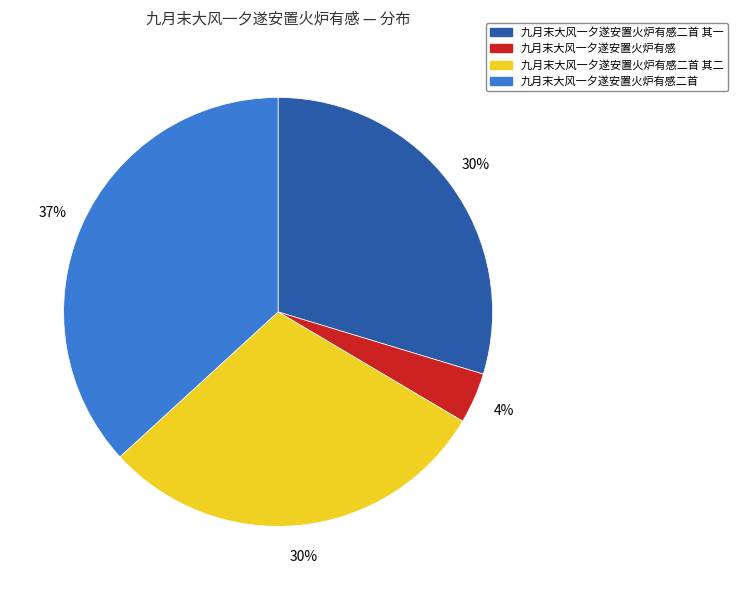

Do 九月末大风一夕遂安置火炉有感二首 其二 and 九月末大风一夕遂安置火炉有感二首 其一 together represent more than half of the pie?

Yes